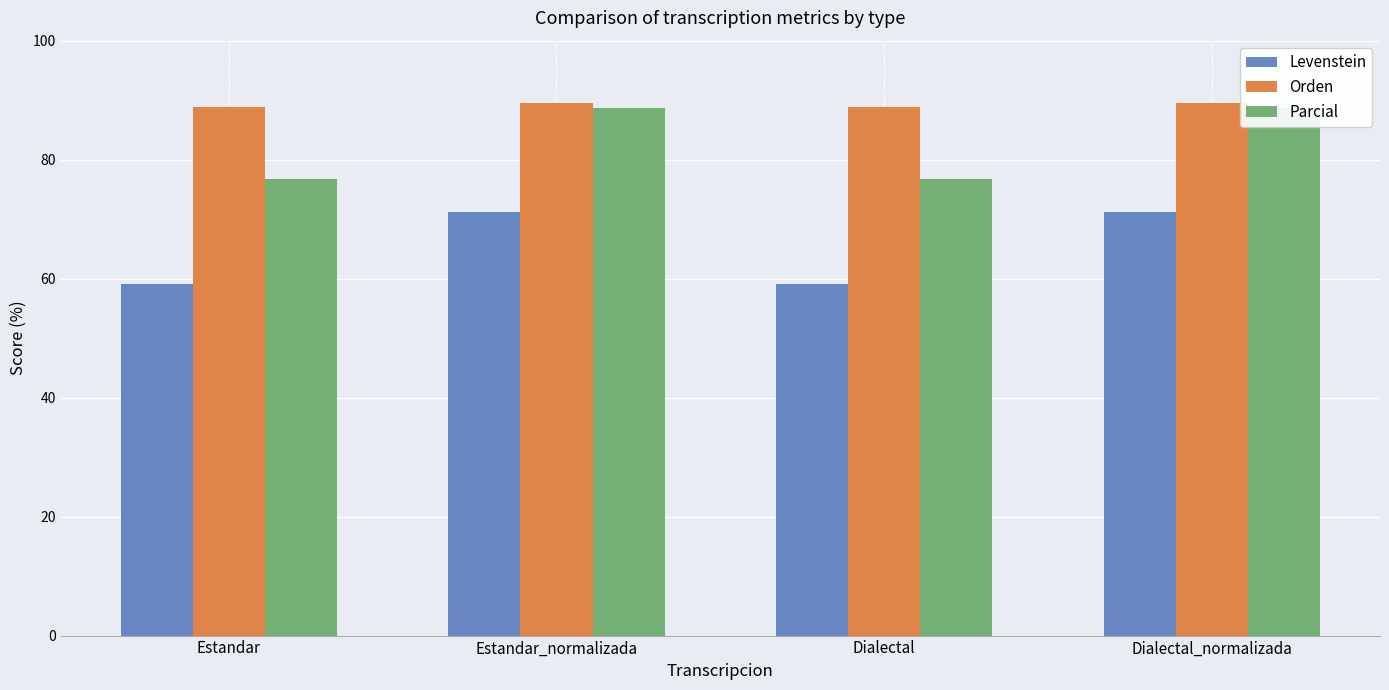

How many data points in Levenstein are above 71?

2